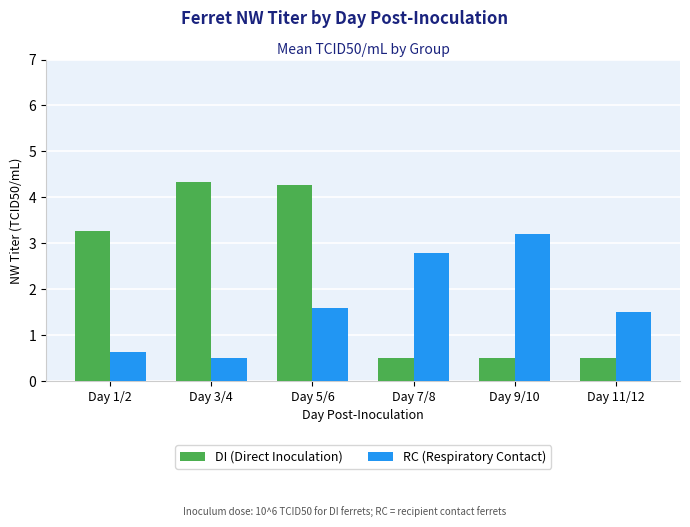

What is the sum of all RC (Respiratory Contact) values?

10.2